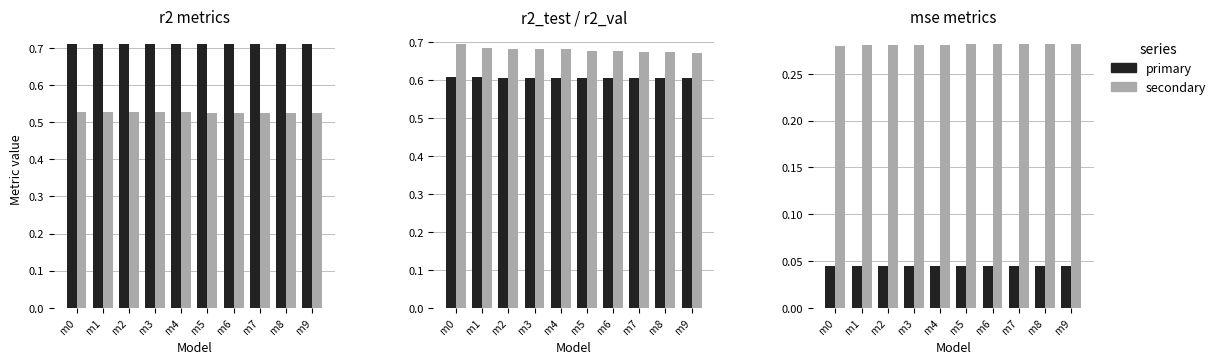

At how many categories does at least one series exceed 0?

10